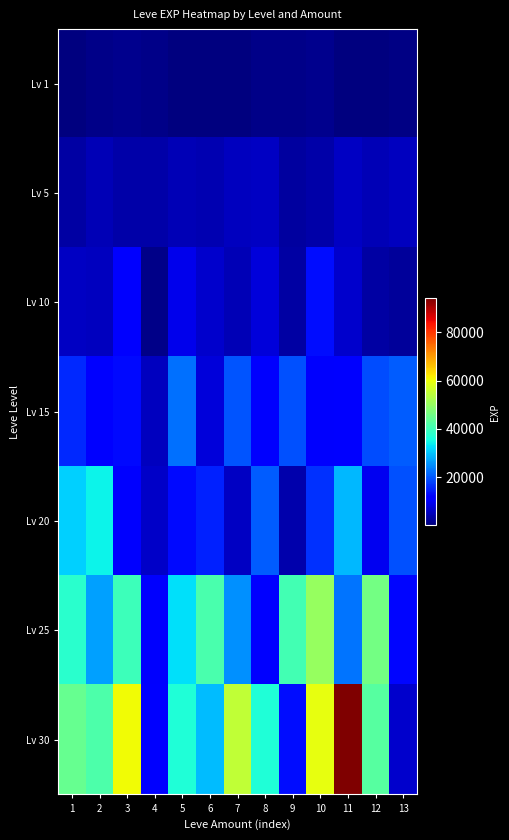

Reading left to right, list all the values displayed in this chart.

Lv 1: 1=551.0	2=1305.6	3=1429.1	4=1274.4	5=590.4	6=242.7	7=351.6	8=1229.6	9=1277.3	10=1401.4	11=468.5	12=543.9	13=839.4
Lv 5: 1=3319.5	2=4663.7	3=3567.4	4=3546.7	5=4775.4	6=4342.9	7=5412.0	8=5803.9	9=2820.2	10=3691.4	11=5925.9	12=4990.7	13=5667.6
Lv 10: 1=5898.2	2=5405.9	3=10913.2	4=1218.6	5=9336.6	6=6698.5	7=4763.4	8=7722.6	9=3268.4	10=13070.9	11=6782.9	12=3185.6	13=2640.8
Lv 15: 1=15907.4	2=11762.7	3=12977.1	4=5397.3	5=22520.9	6=7663.7	7=19669.9	8=10584.7	9=19289.5	10=10571.8	11=11587.7	12=19163.4	13=20376.6
Lv 20: 1=31093.2	2=34466.2	3=12044.0	4=6313.1	5=12846.8	6=15033.2	7=5981.1	8=20393.9	9=3945.7	10=16661.1	11=29006.3	12=9398.6	13=19296.9
Lv 25: 1=37943.7	2=26681.7	3=40133.7	4=10623.4	5=32458.7	6=41297.1	7=25426.3	8=11035.5	9=40542.5	10=50241.5	11=22724.3	12=46261.5	13=12531.4
Lv 30: 1=44829.1	2=41712.8	3=60290.1	4=12064.2	5=36750.6	6=29429.0	7=54927.8	8=36497.9	9=13206.0	10=59403.3	11=93955.9	12=43001.1	13=6654.4